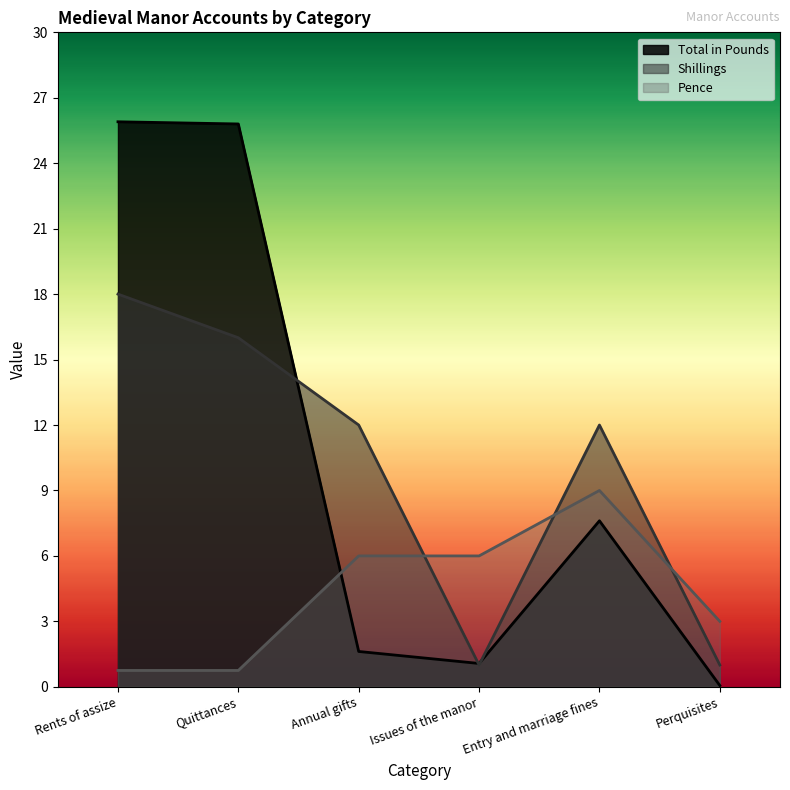

What is the difference between the maximum and minimum values in the Shillings series?

17.0